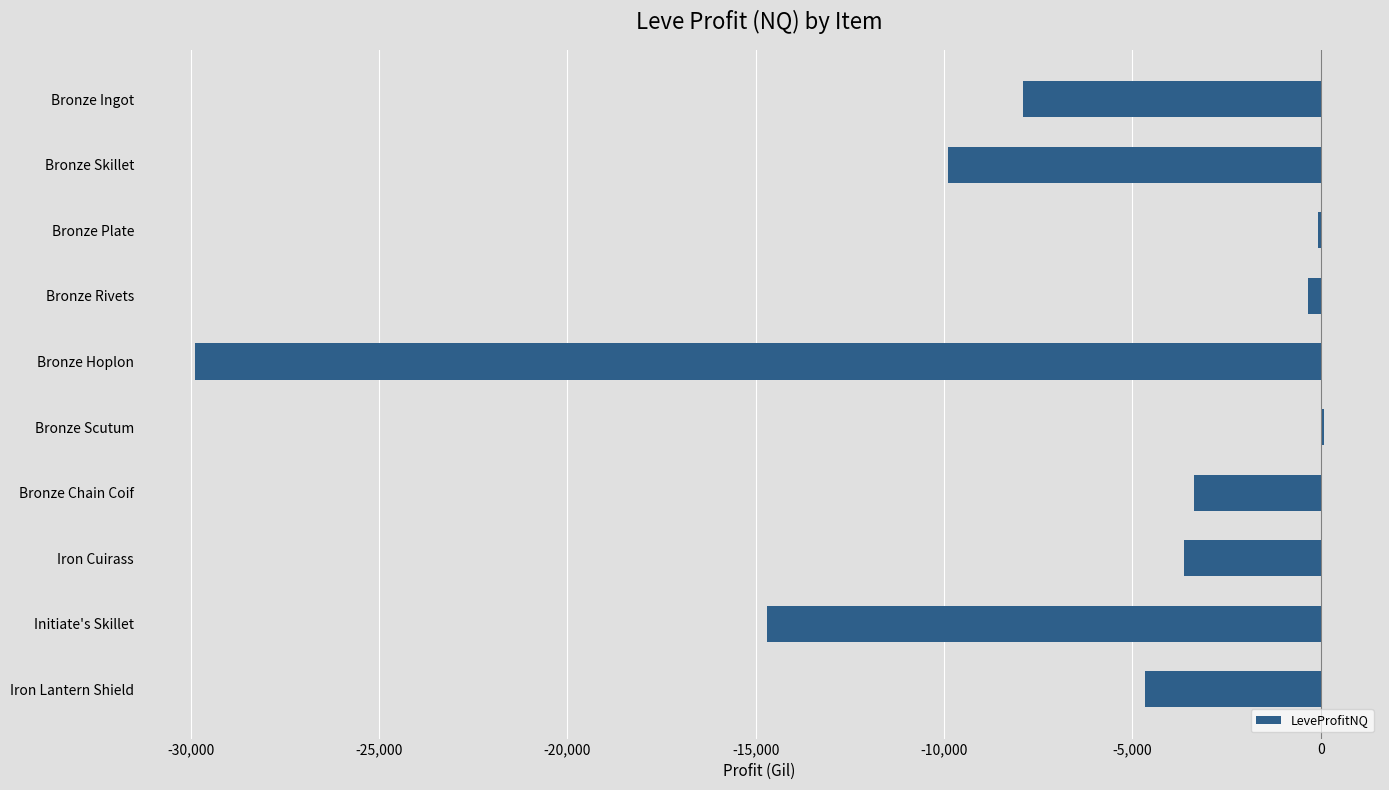

What is the sum of all values?

-74377.6